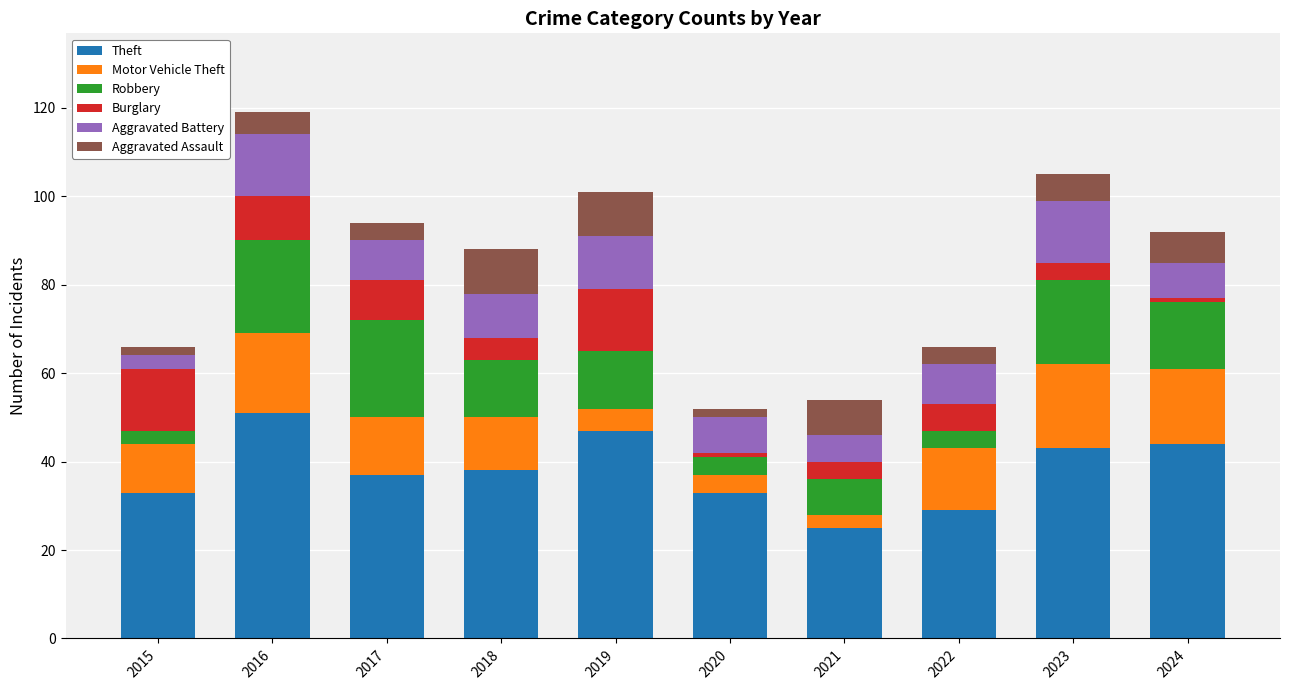

What is the average value of the Theft series?

38